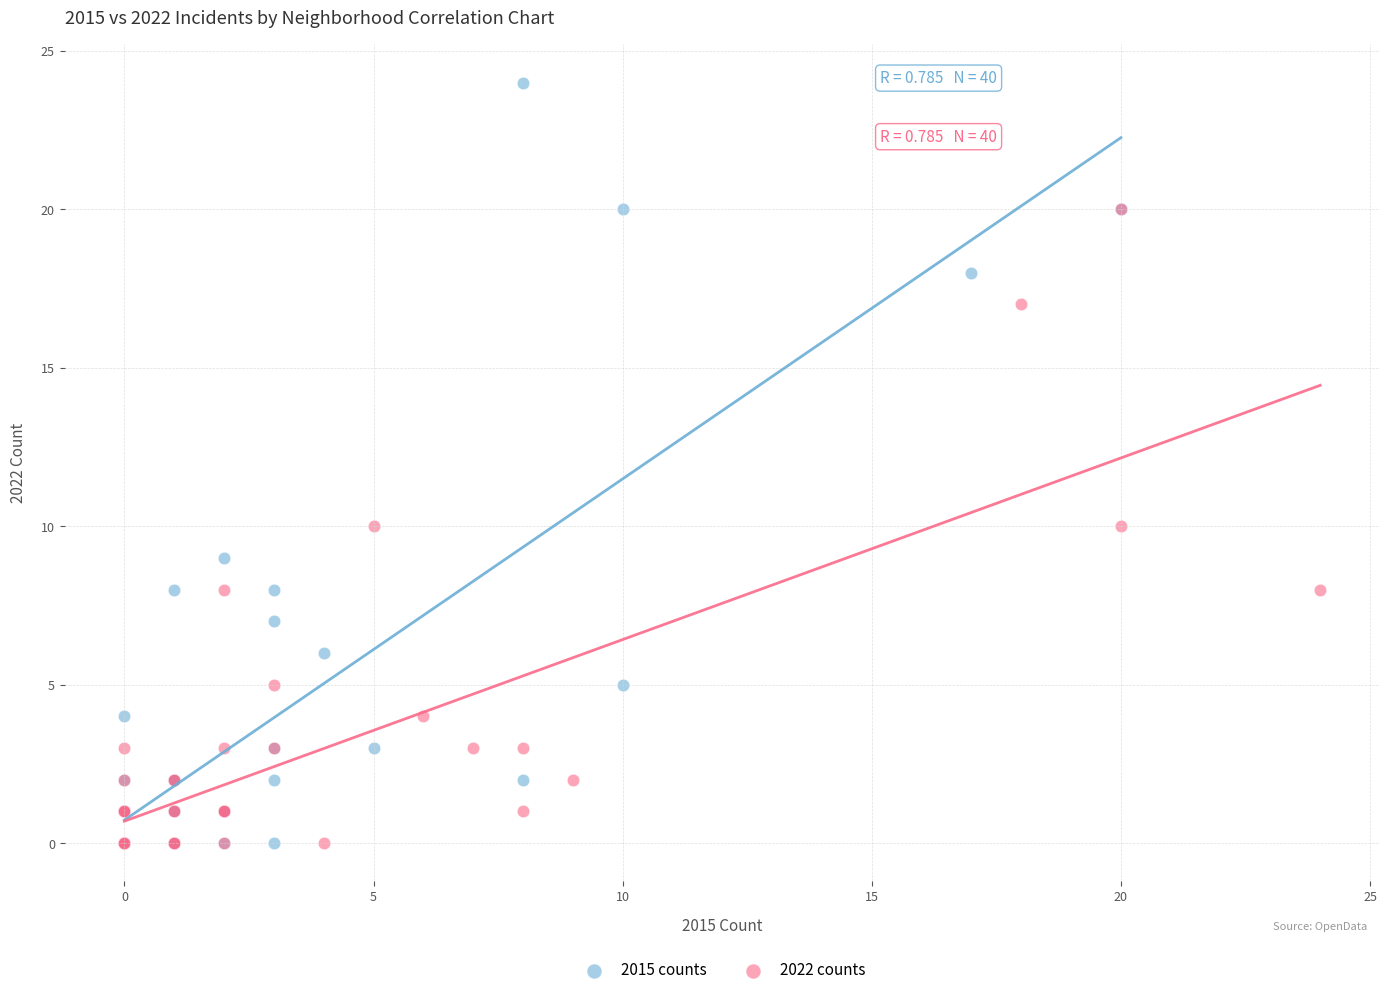

Which series contains the highest Y value?

2015 counts